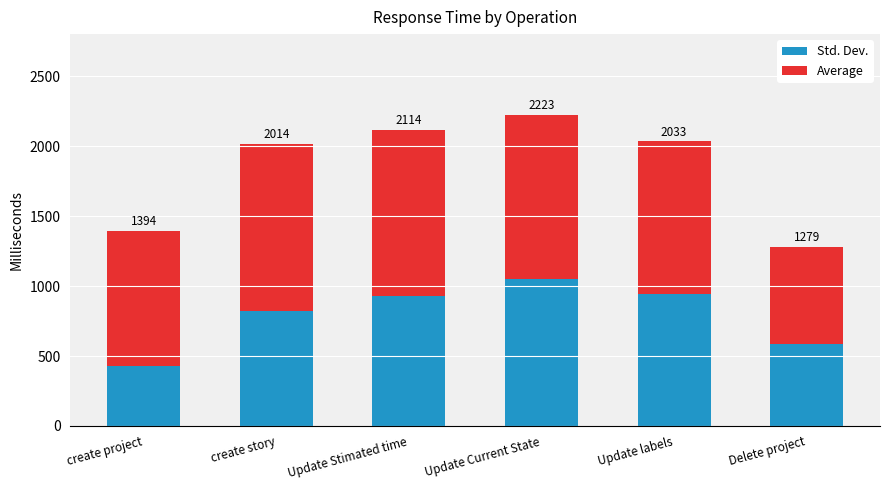

Are the bars grouped side by side (vs. stacked)?

No